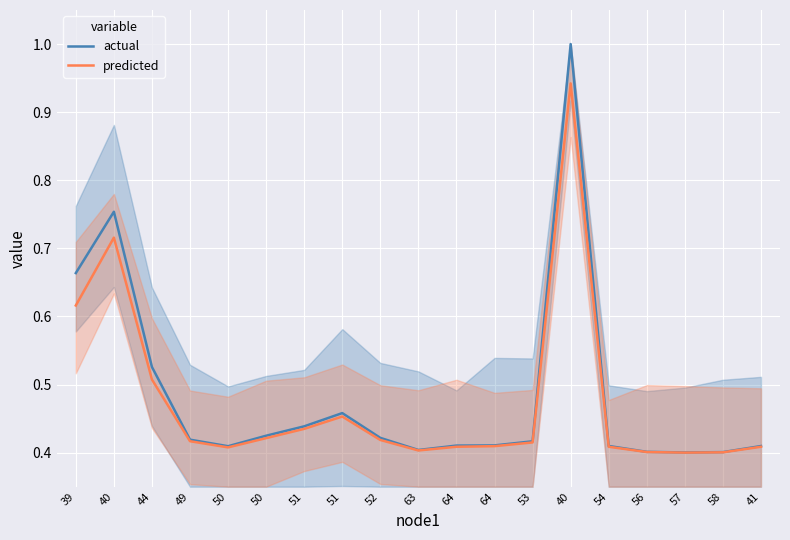

Does the chart display data point markers on the line(s)?

No